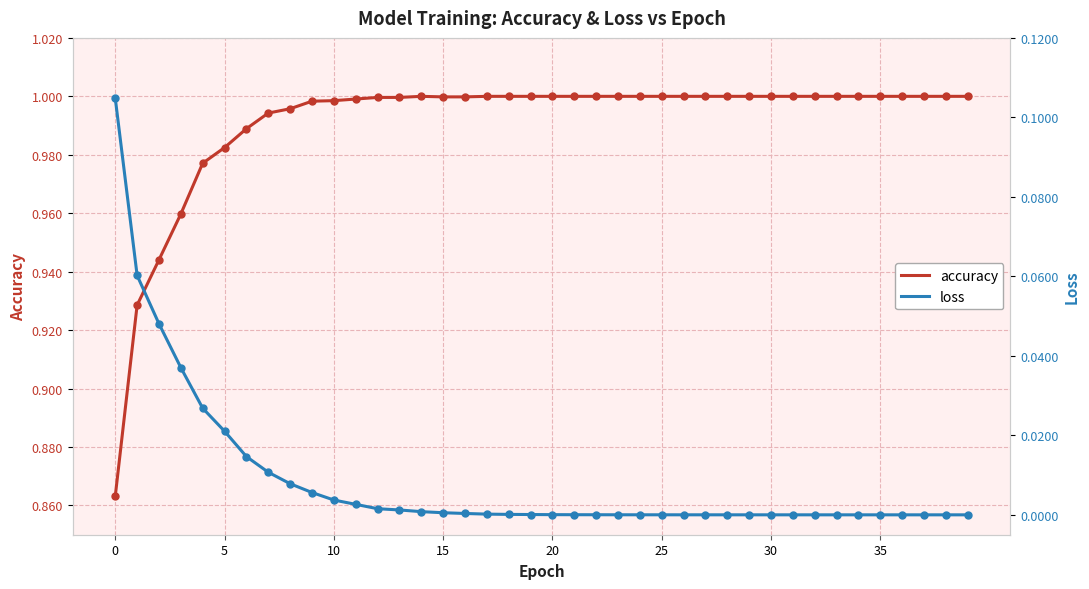

Which series contains the highest Y value?

accuracy